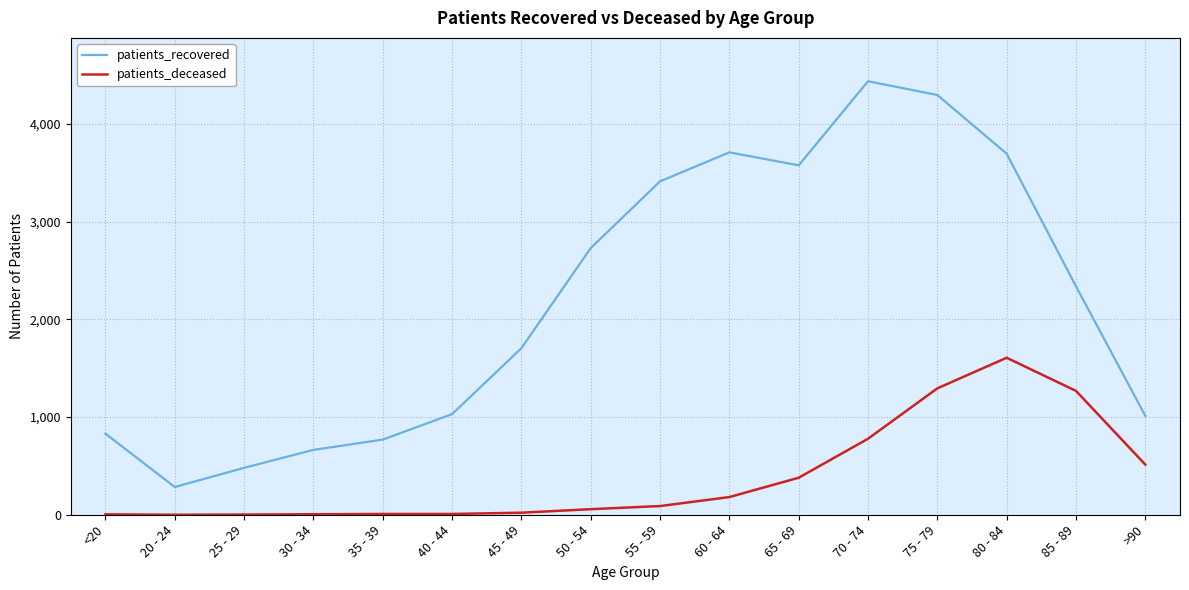

Which series has the widest spread of values?

patients_recovered